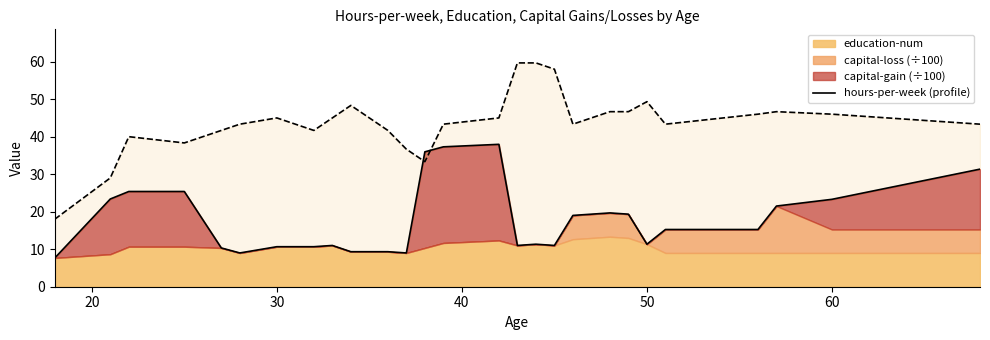

At which label does the data first exceed 15?

20